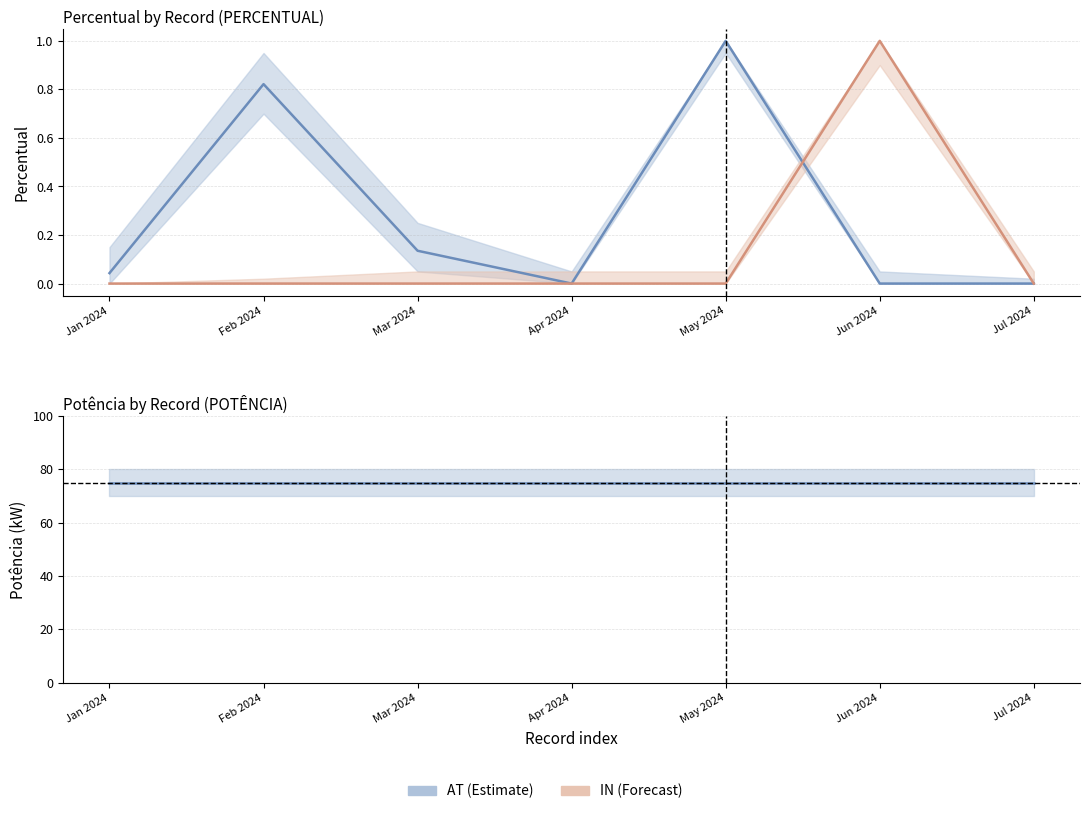

In AT, how many points are higher than both neighbors (excluding endpoints)?

2